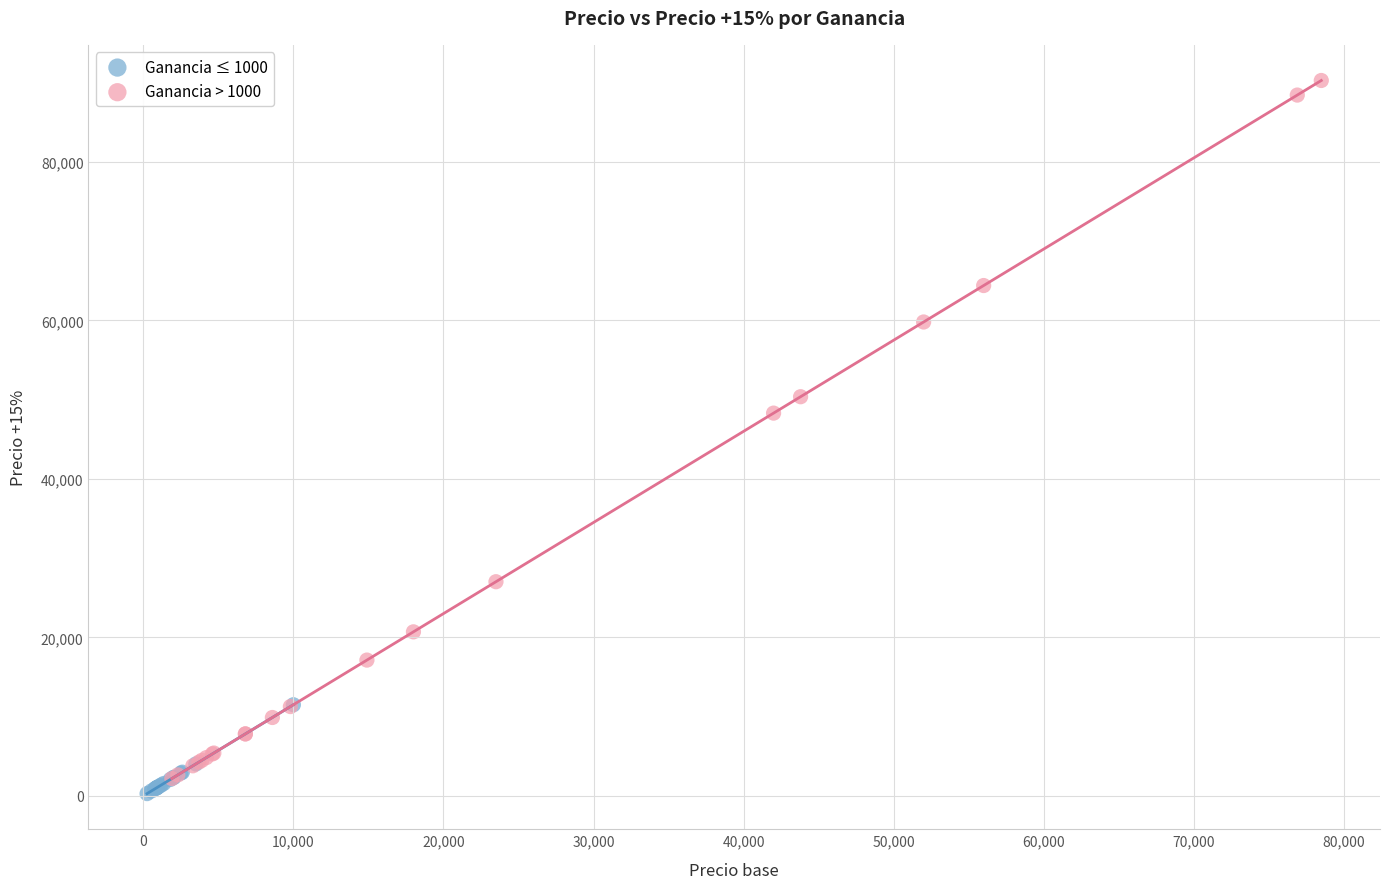

Which series reaches the maximum Y coordinate?

Ganancia > 1000